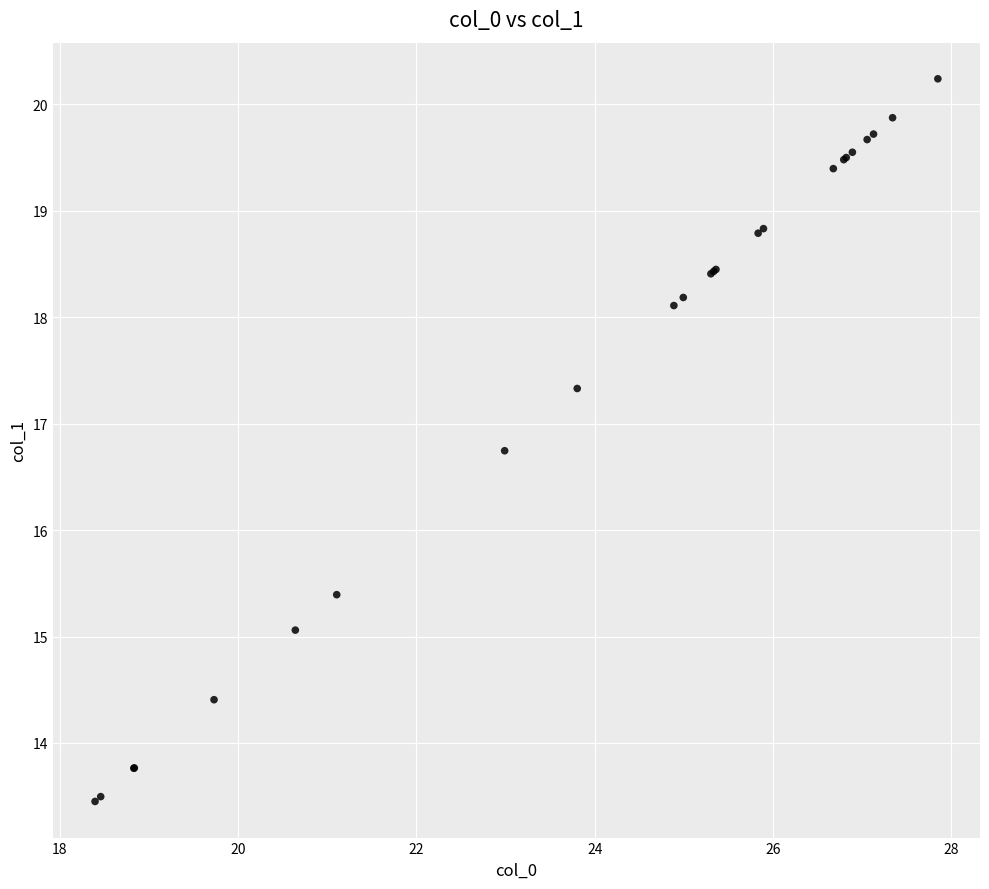

What Y value in the scatter plot is closest to 16?

15.4